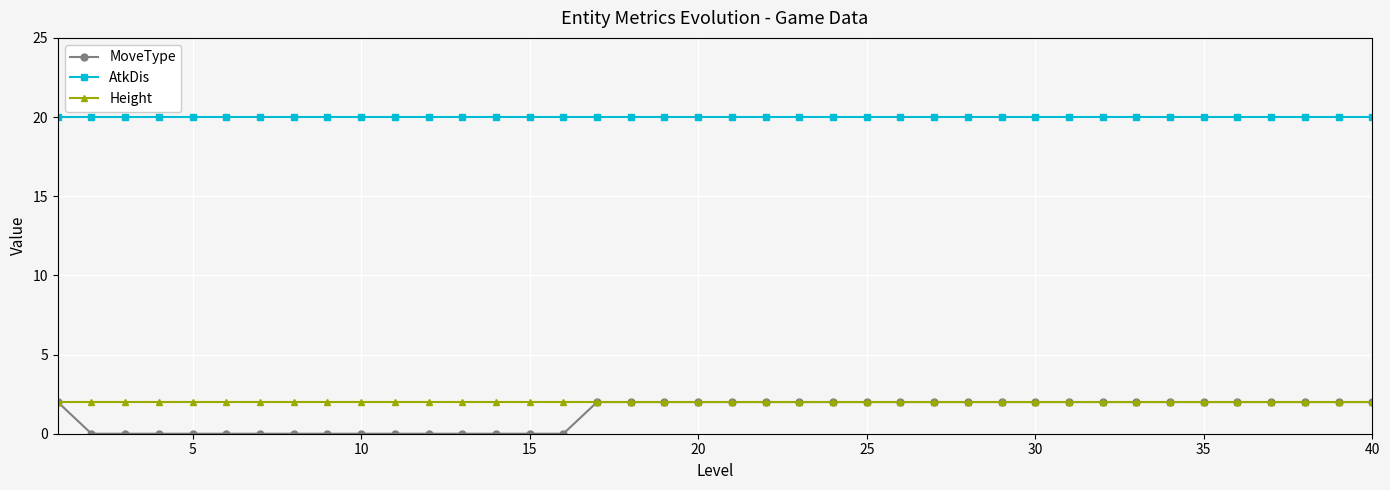

Count the number of categories in the chart.

40